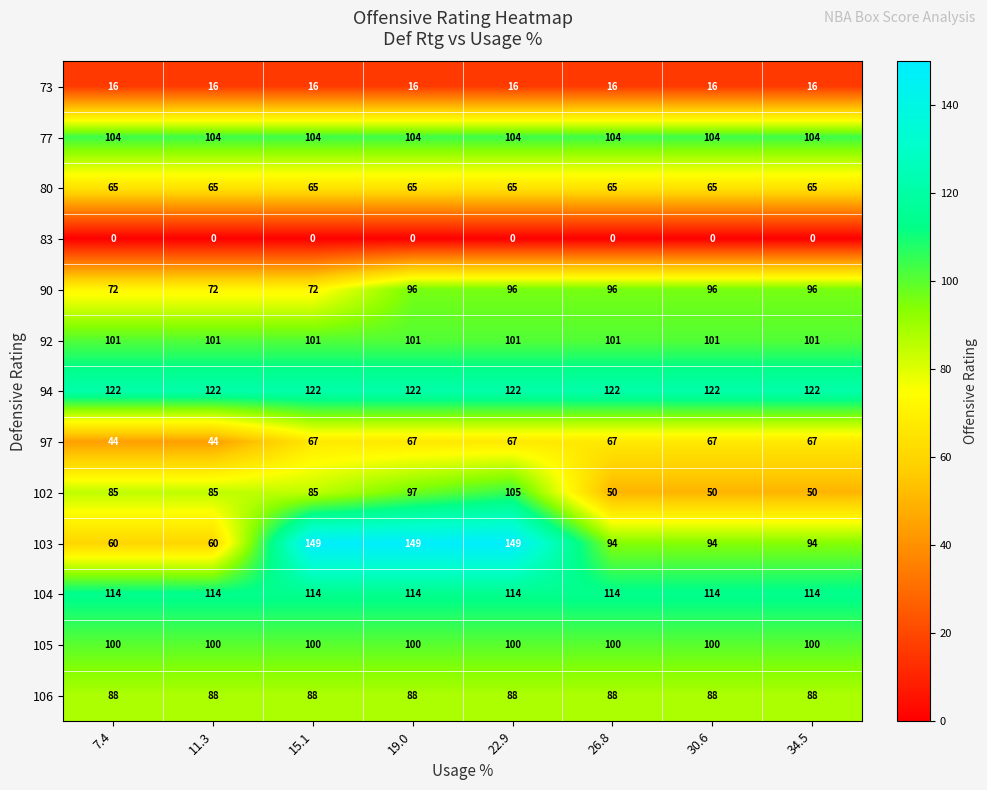

Which series has the widest spread of values?

103